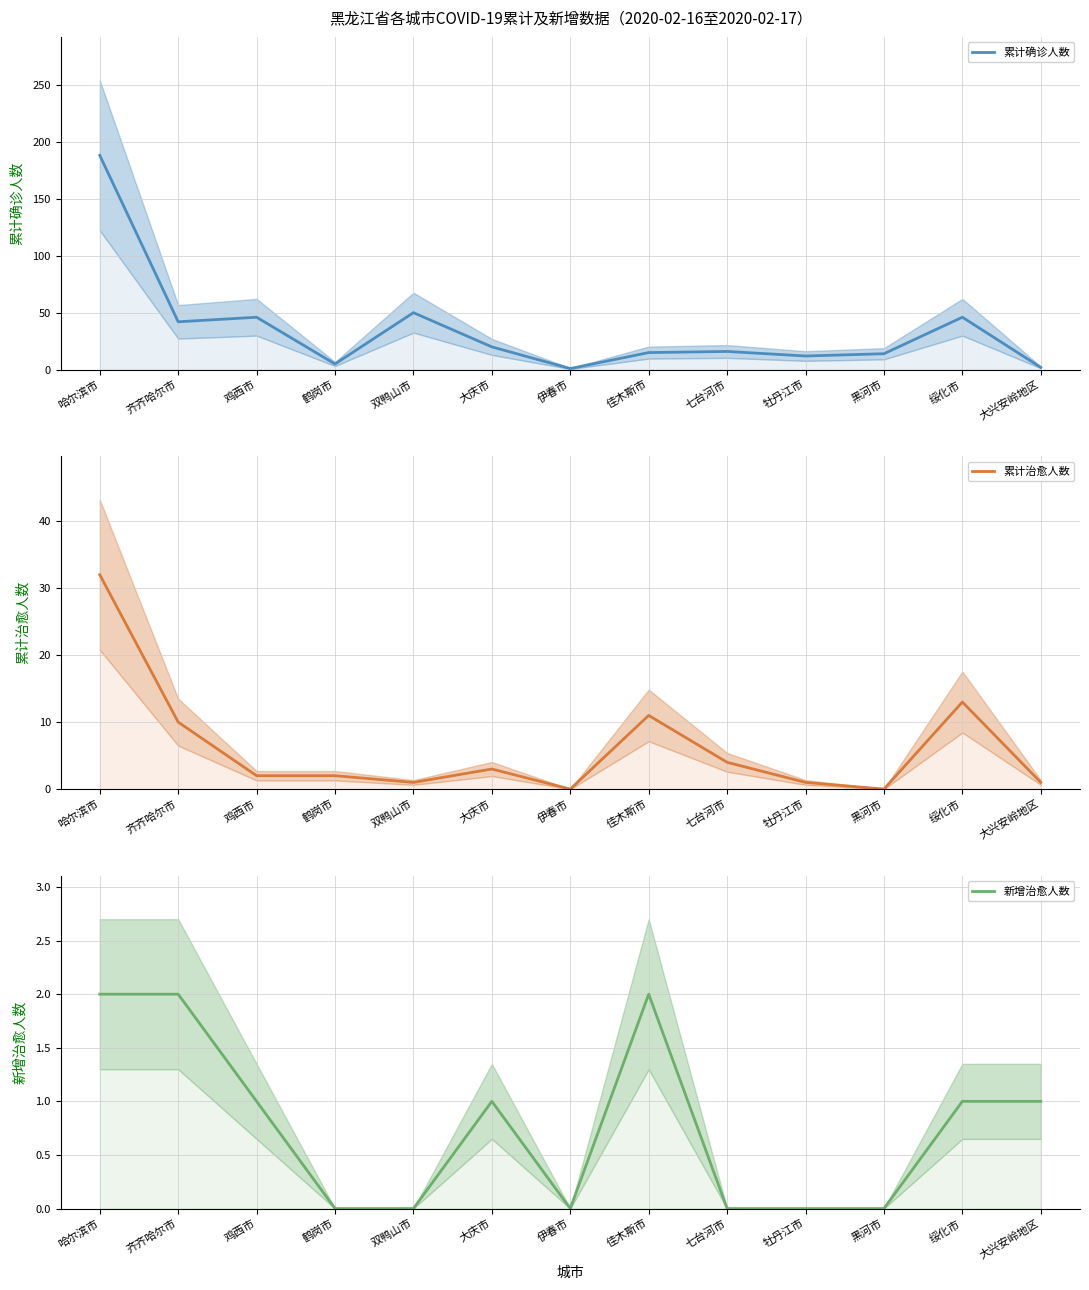

How many 新增治愈人数 values are between 0 and 1?

10